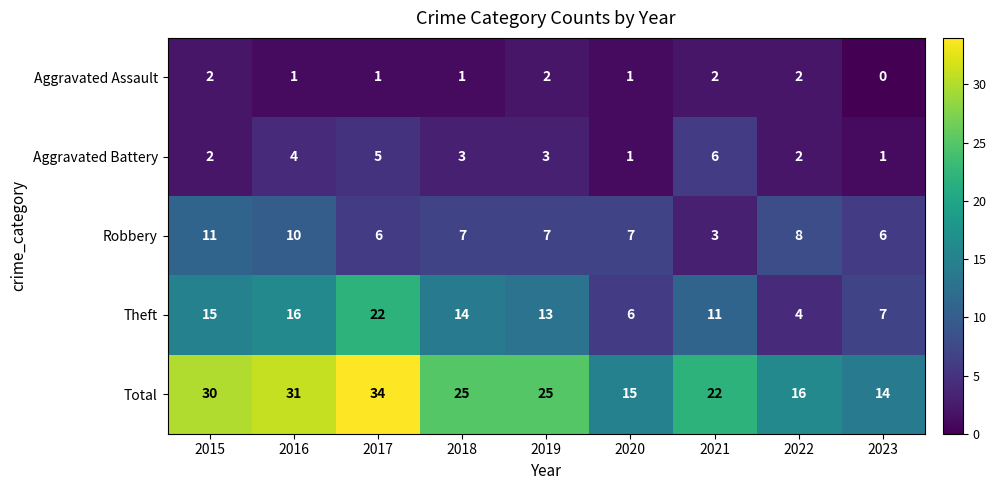

What is the lowest value of the Theft series?

4